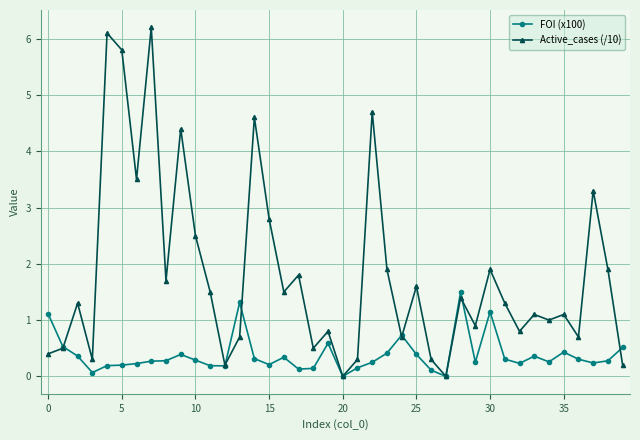

At how many categories does at least one series exceed 3?

8